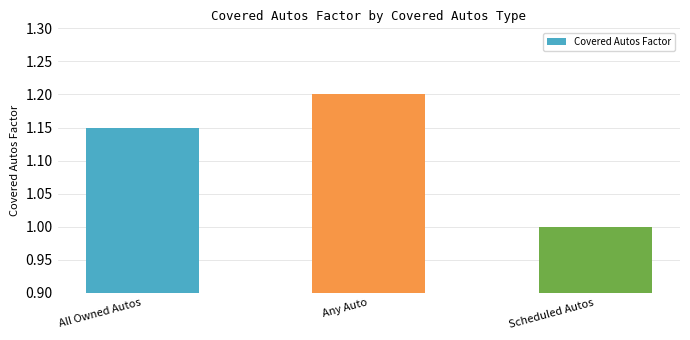

Does the chart contain any negative values?

No